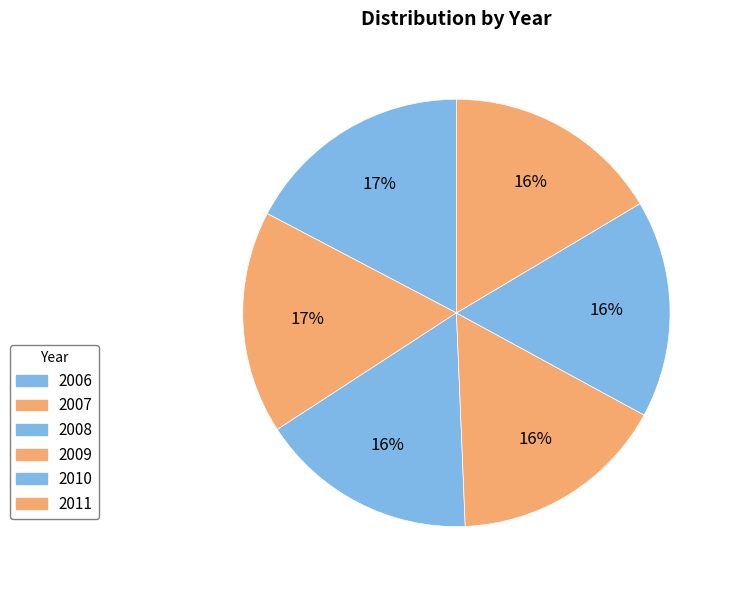

Is there any slice that represents more than half of the pie?

No